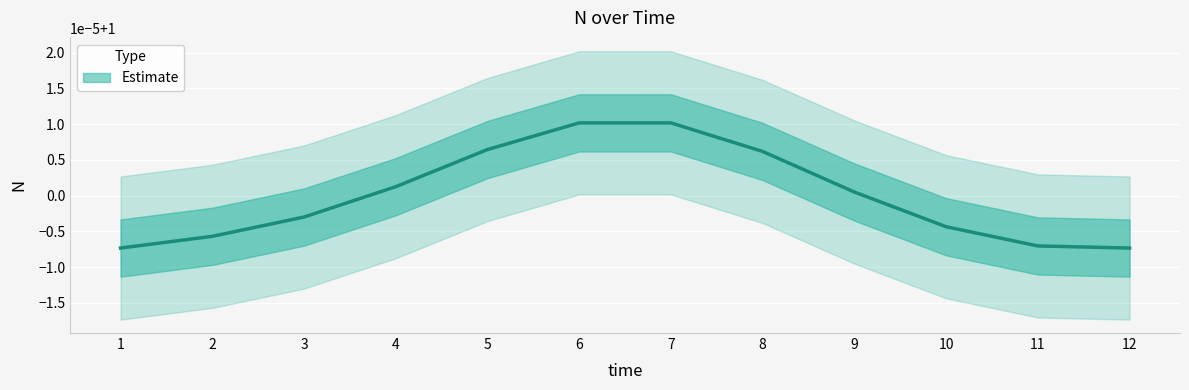

Which label corresponds to the largest value in the chart?

7